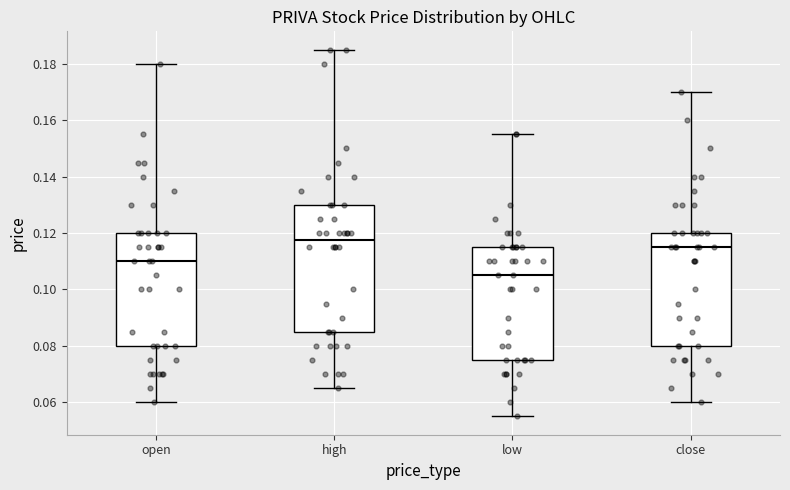

Which box is the tallest, from its lower edge to its upper edge?

high